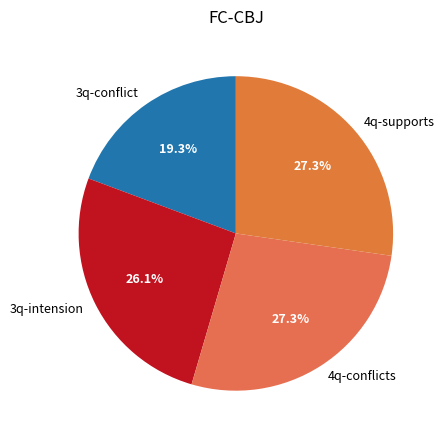

To the nearest percent, what is the combined percentage of 3q-conflict and 3q-intension?

45%